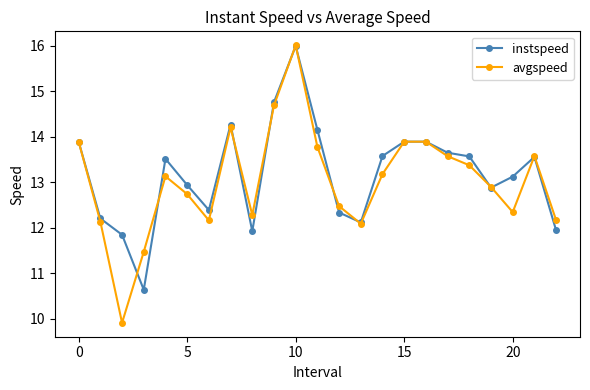

Count the number of data series in this chart.

2